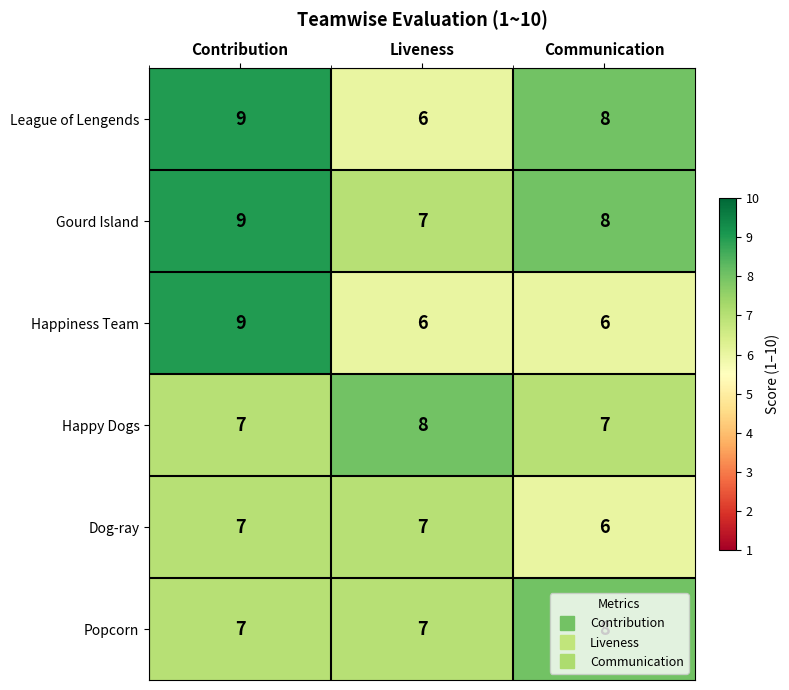

Rank the categories by League of Lengends value from lowest to highest.

Liveness, Communication, Contribution